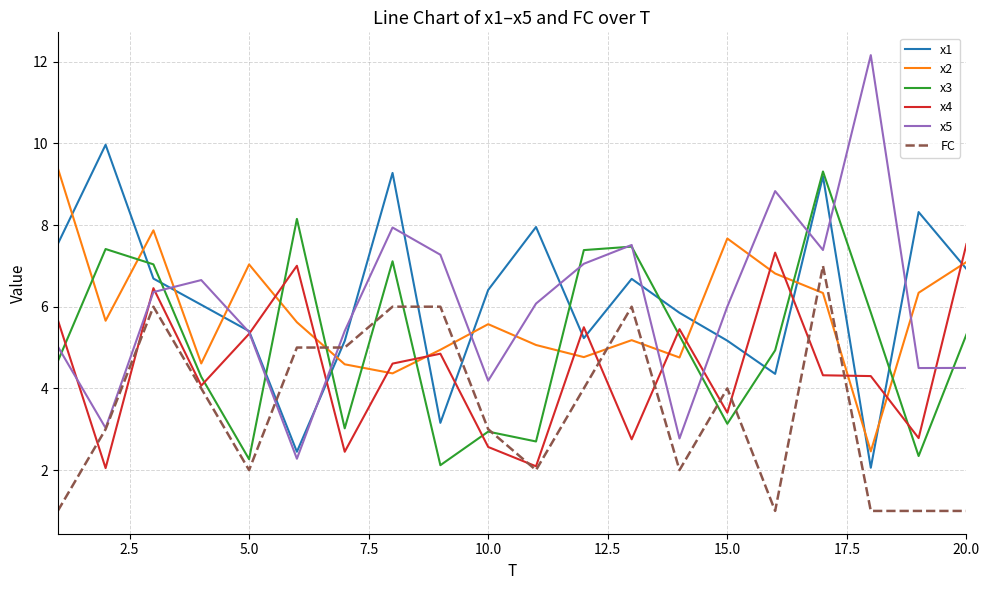

Which series has the widest spread of values?

x5